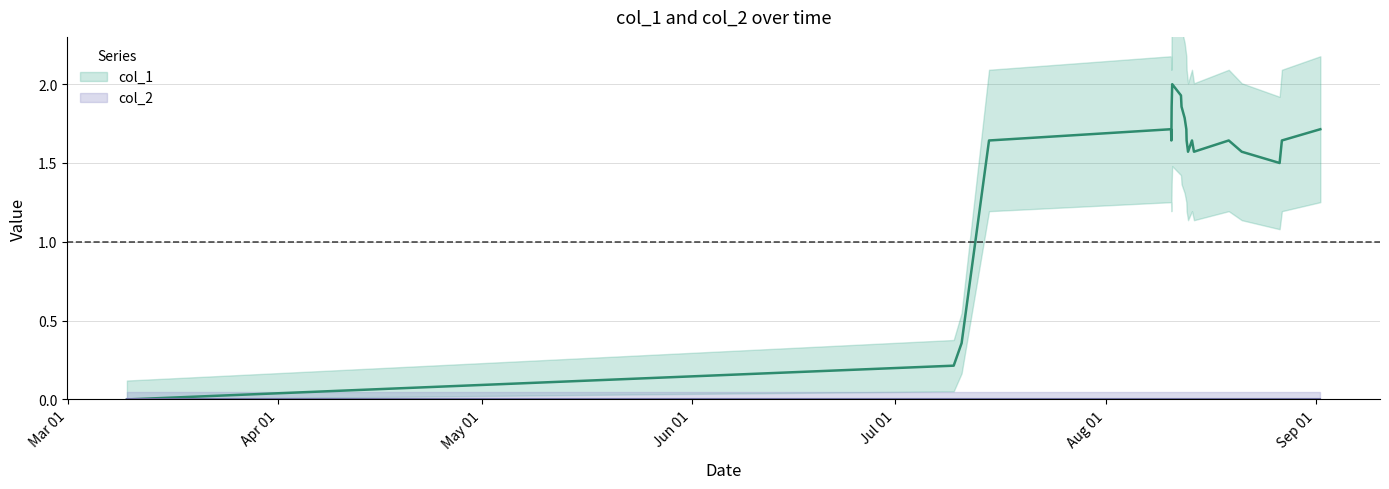

Reading left to right, extract all data points from this chart.

0.0	0.2	0.4	1.6	1.7	1.6	1.9	1.9	2.0	1.9	1.9	1.8	1.7	1.6	1.6	1.6	1.6	1.6	1.6	1.5	1.6	1.6	1.7